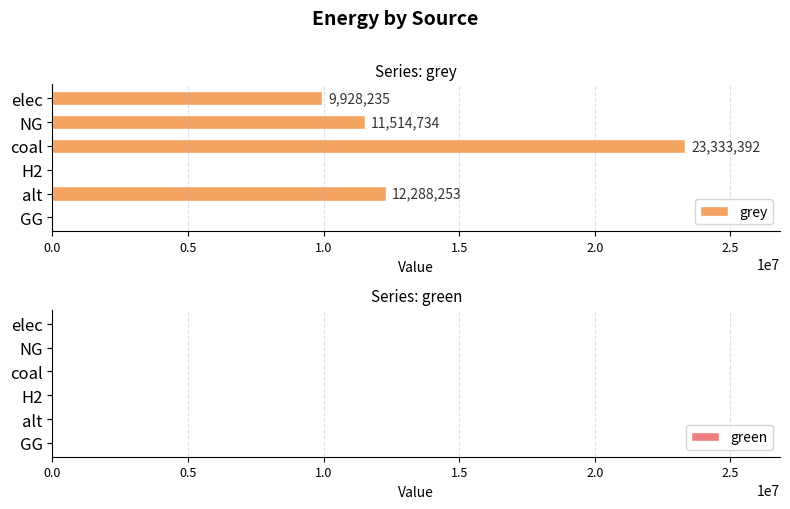

What value does the data have at NG?

11514734.4